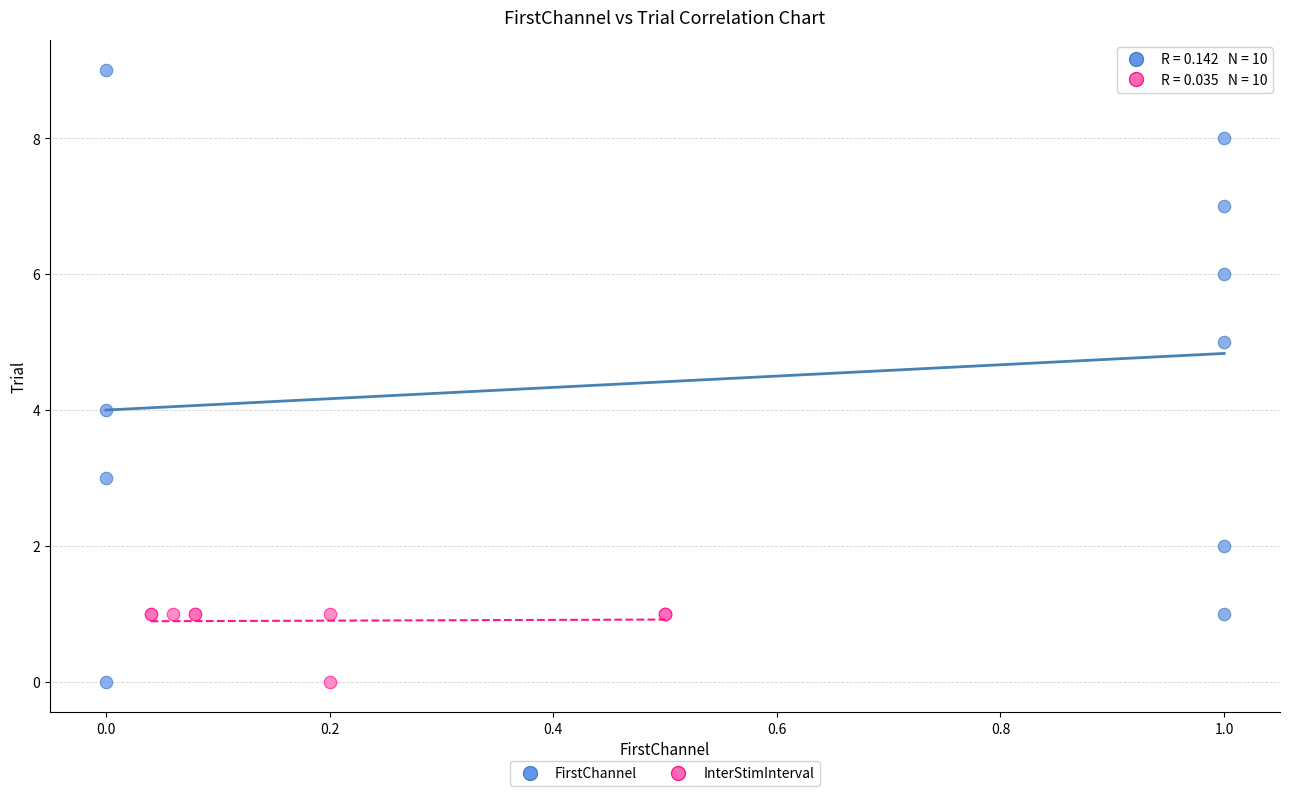

Which series has the largest Y range (max minus min)?

FirstChannel